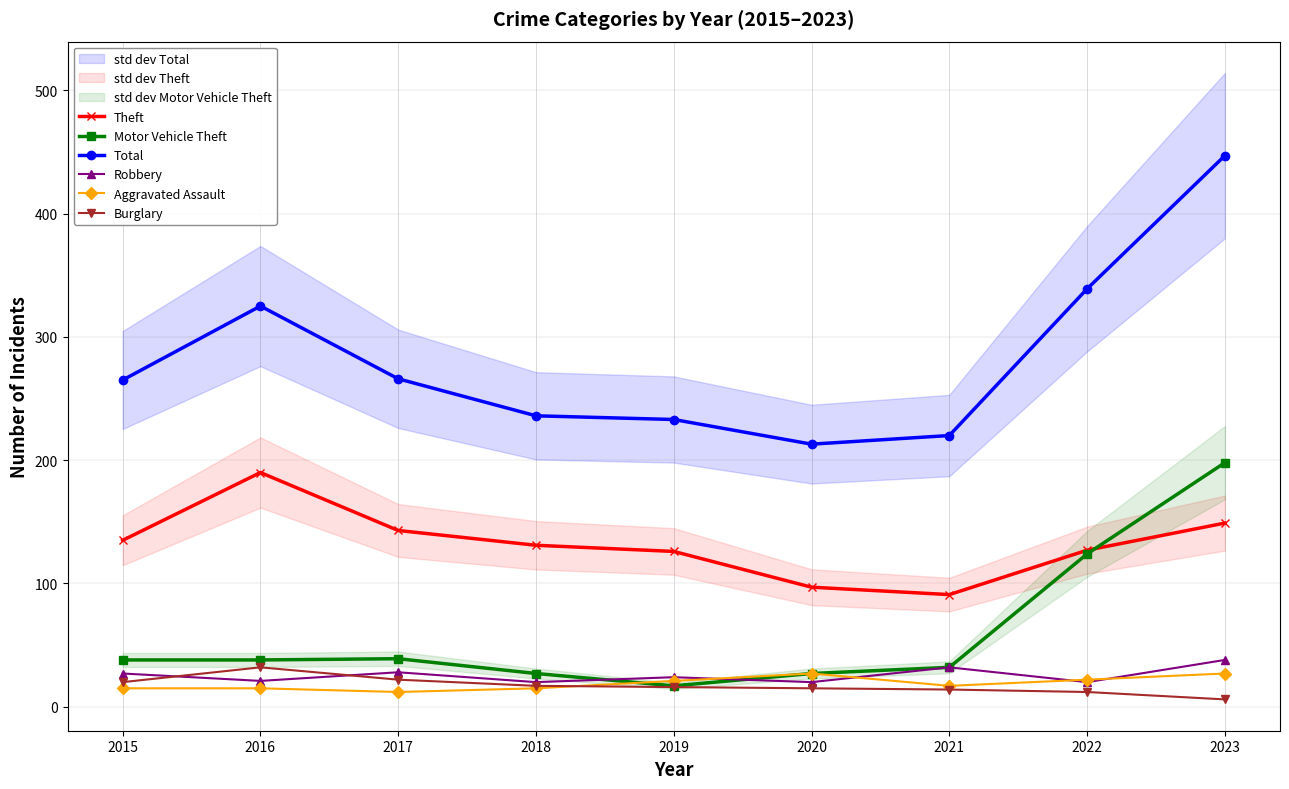

How many data points in Total are above 265?

4